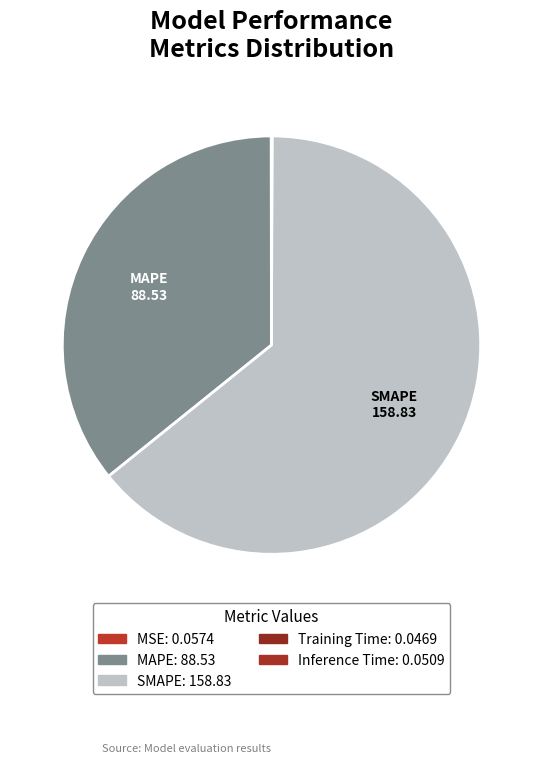

To the nearest percent, what is the average slice percentage?

20%